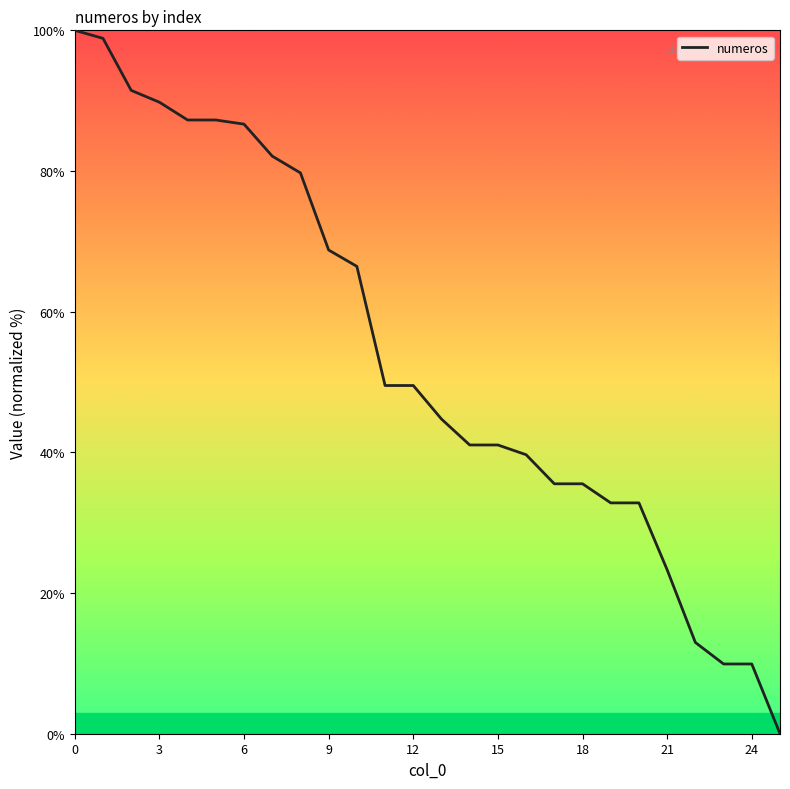

What is the maximum value shown in the chart?

100.0